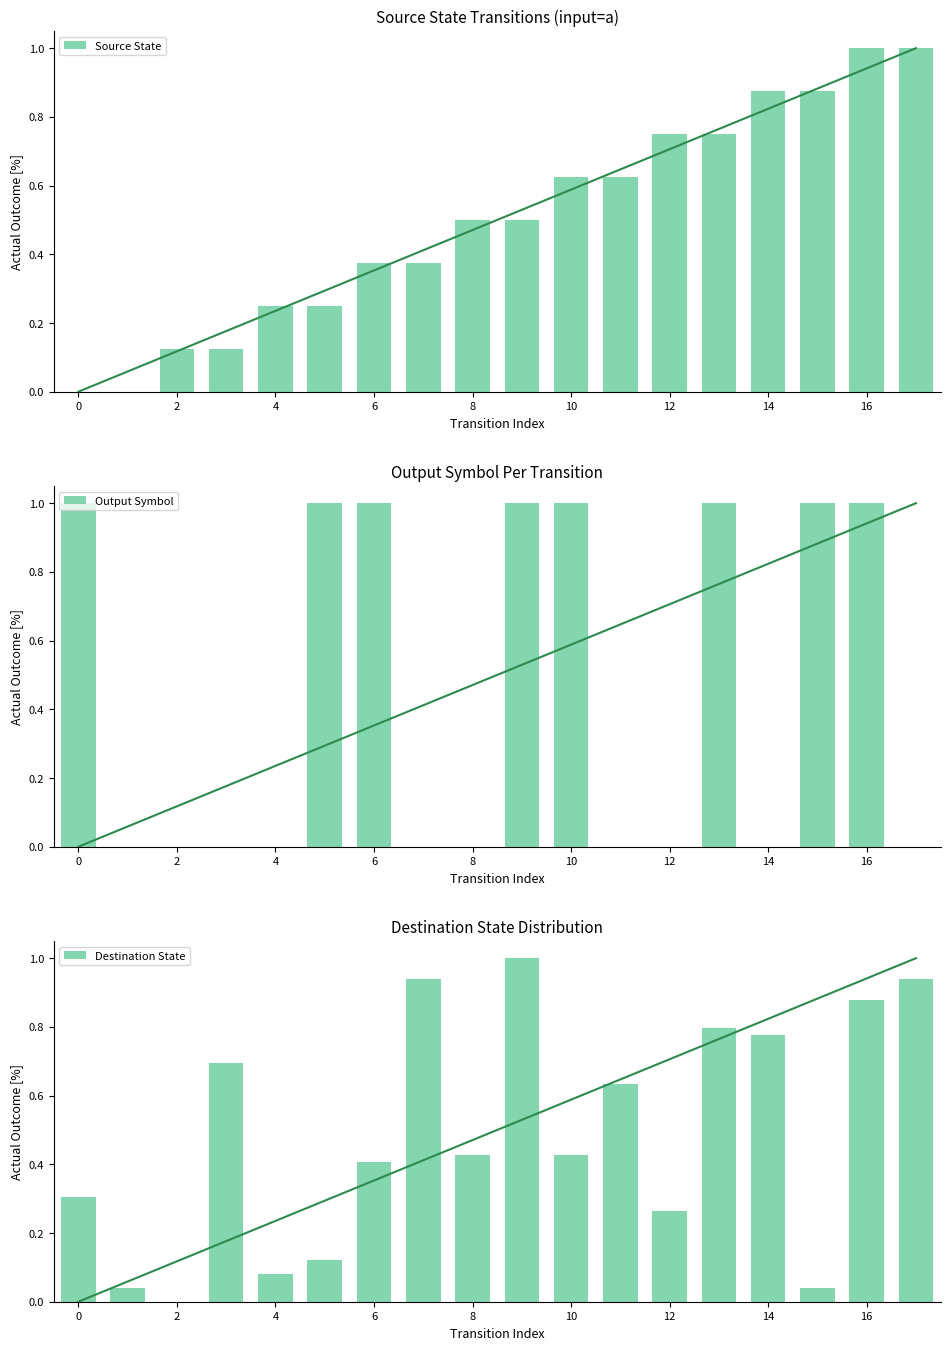

What is the greatest value displayed?

1.0